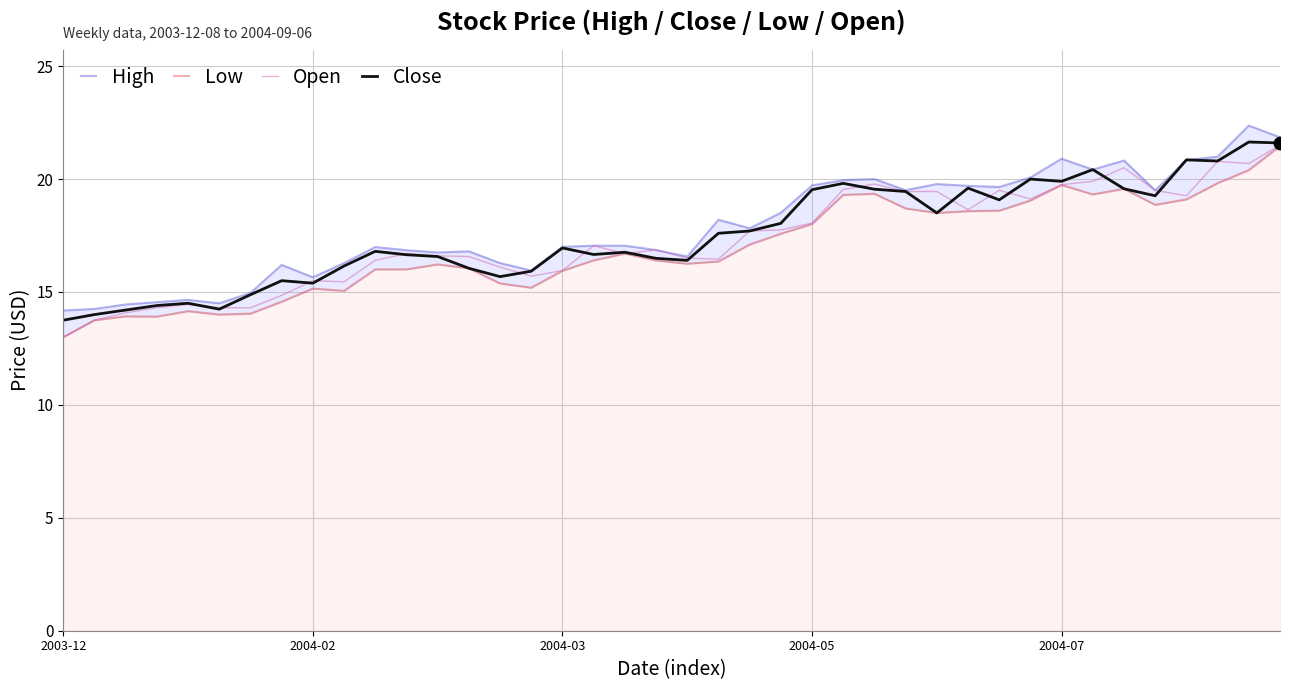

Which series has the largest total across all categories?

High